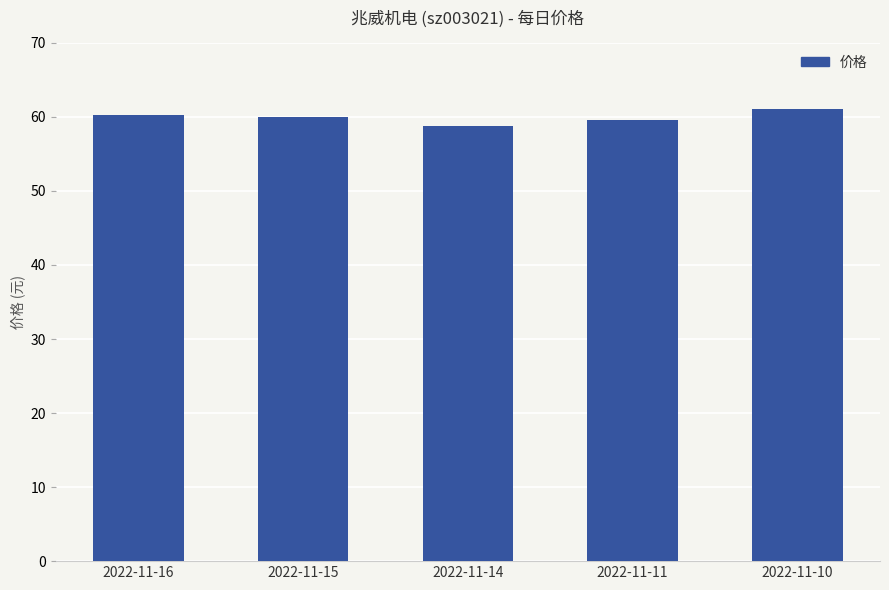

What is the ratio of the value at 2022-11-10 to the value at 2022-11-14?

1.0